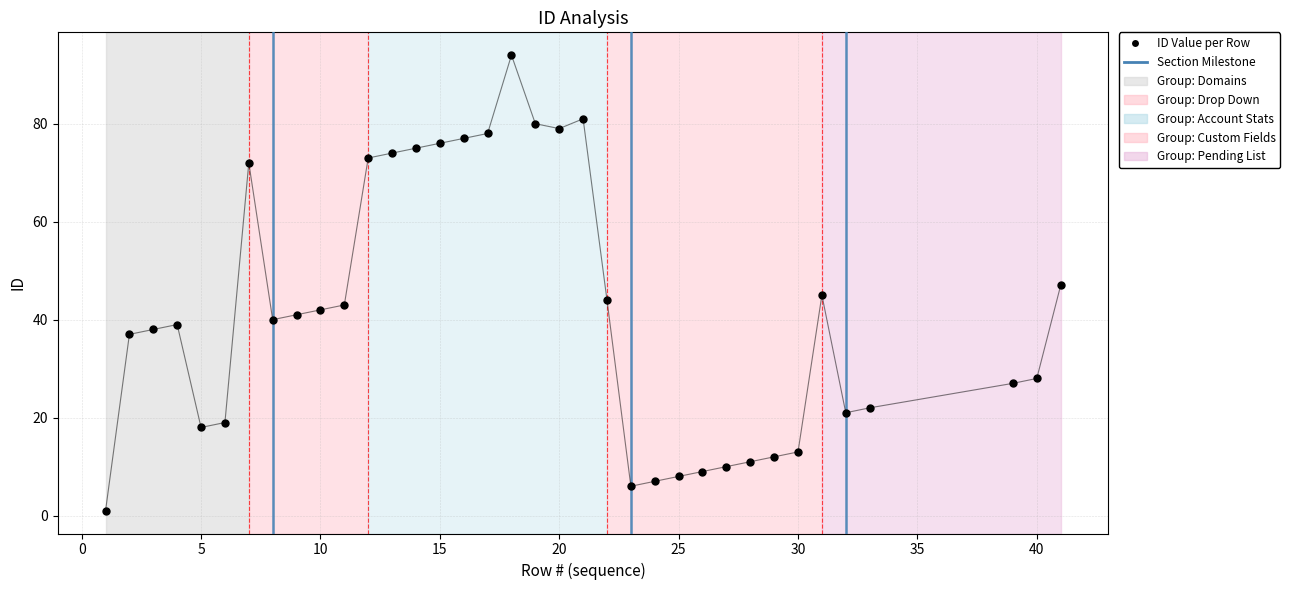

What is the range of Y values (max minus min)?

93